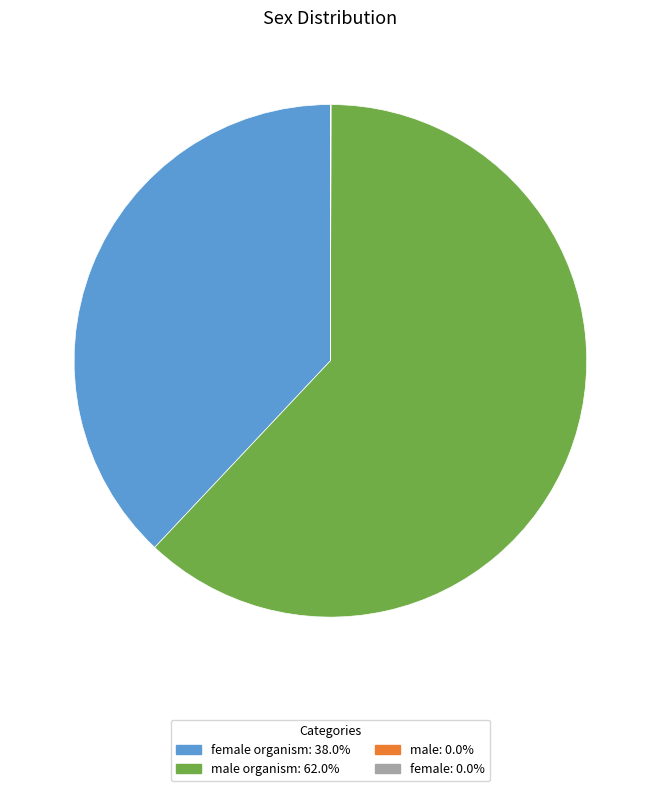

What is the ratio of the value at male organism: 62.0% to the value at female organism: 38.0%?

1.6